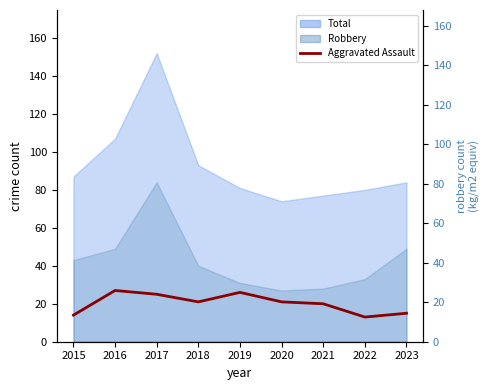

True or false: the data shows 13 at 2022.

True